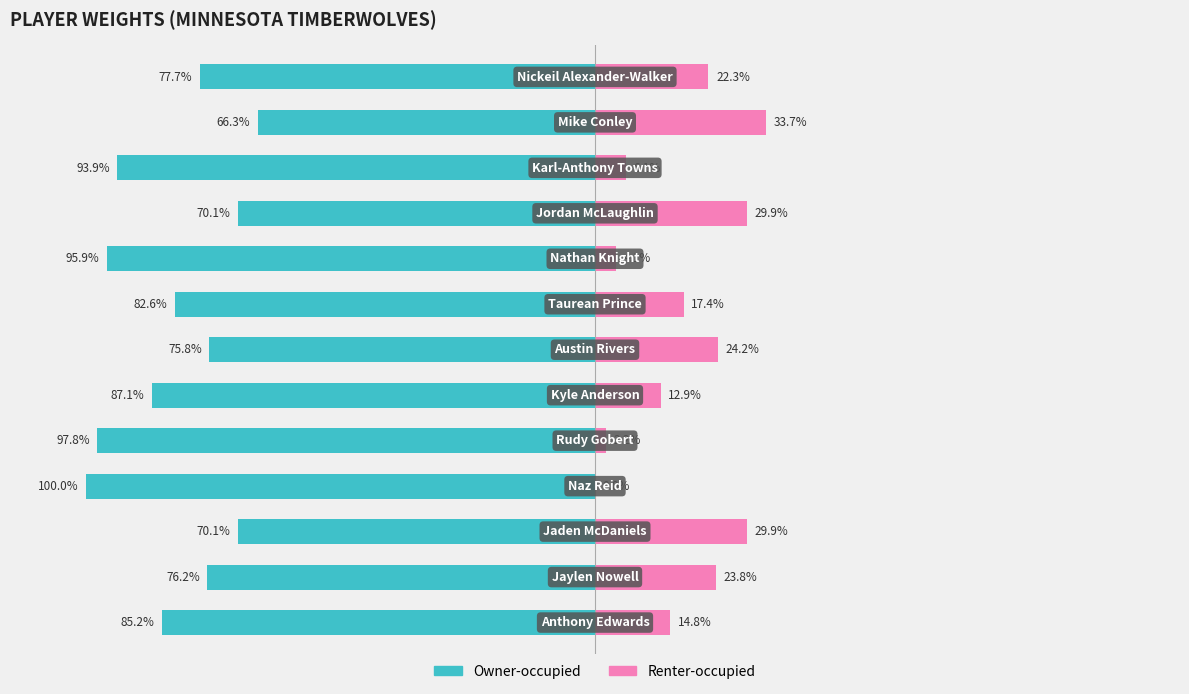

What is the spread (max minus min) of values at 0?

100.0